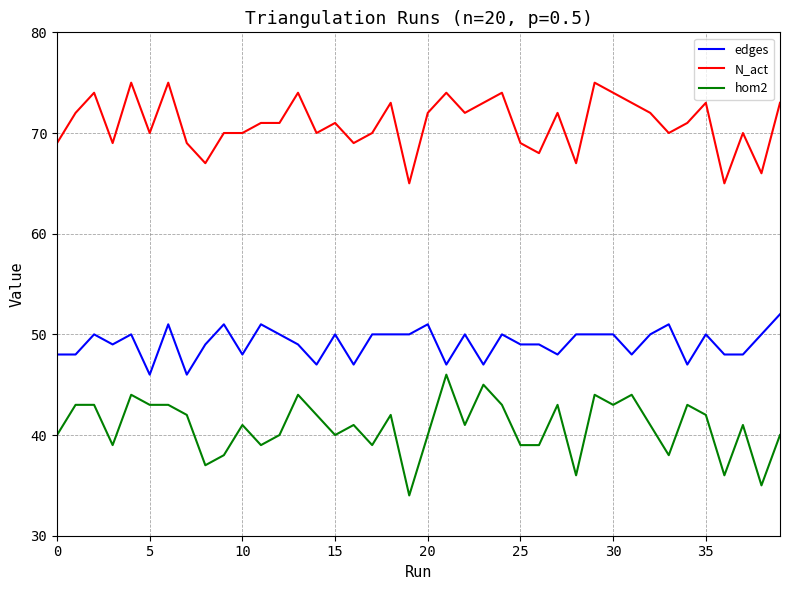

True or false: hom2 and N_act intersect in this chart.

False